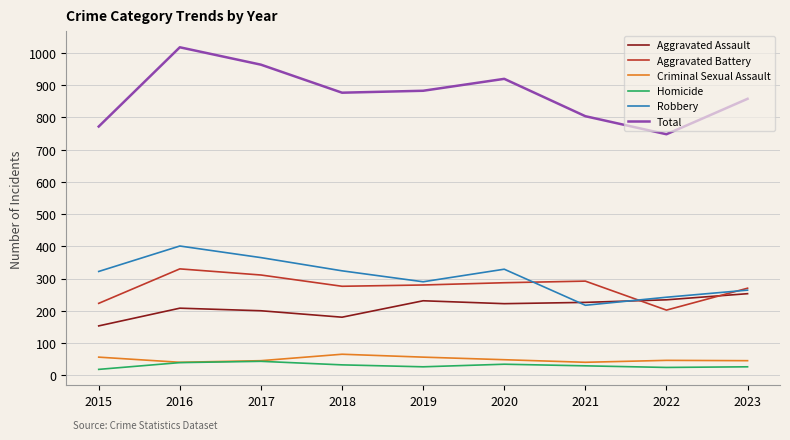

At which label does Total reach its peak?

2016